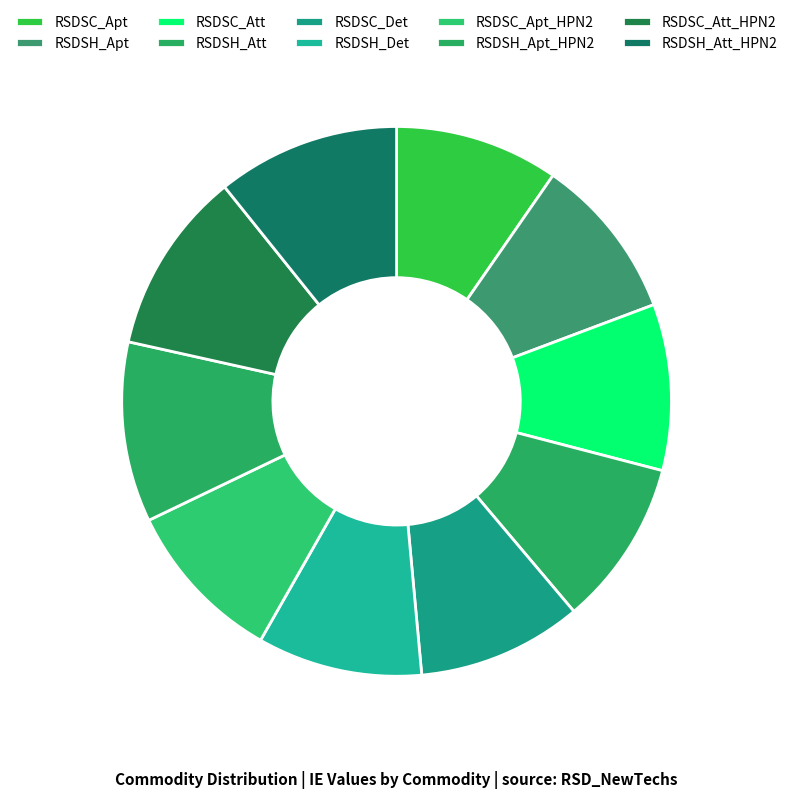

What percentage is NOT represented by RSDSH_Apt_HPN2?

89.4%